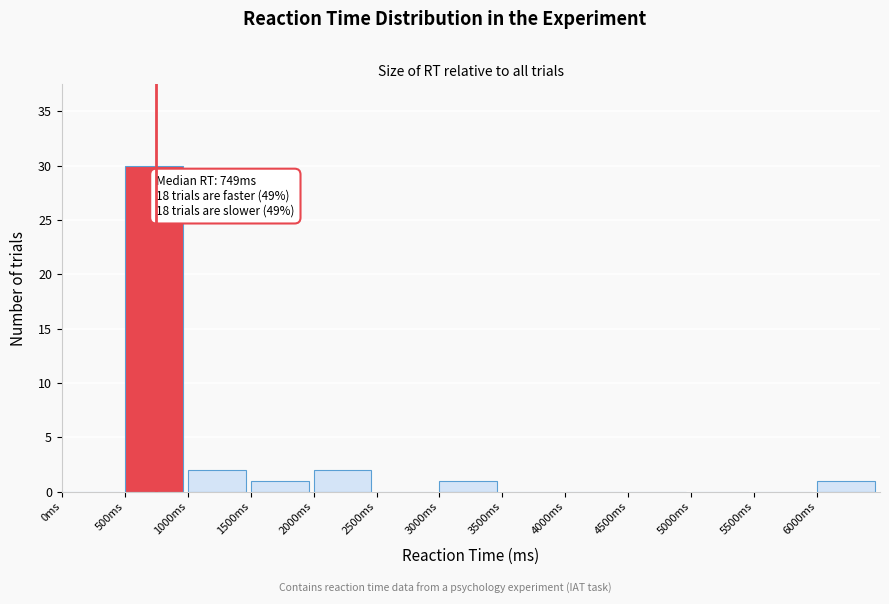

Over which range of the x-axis is the bar tallest?

500 to 1000